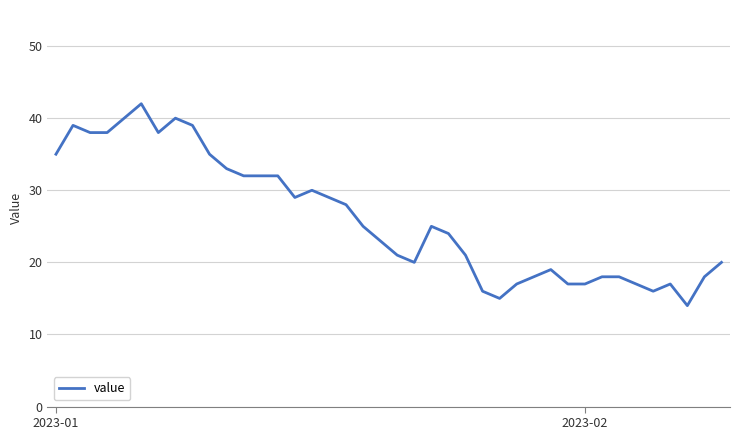

What is the greatest value displayed?

42